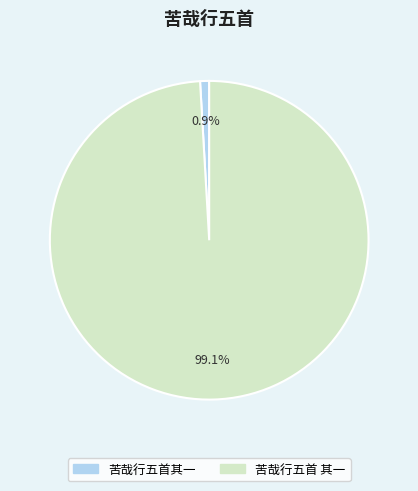

Count the number of slices in the pie.

2